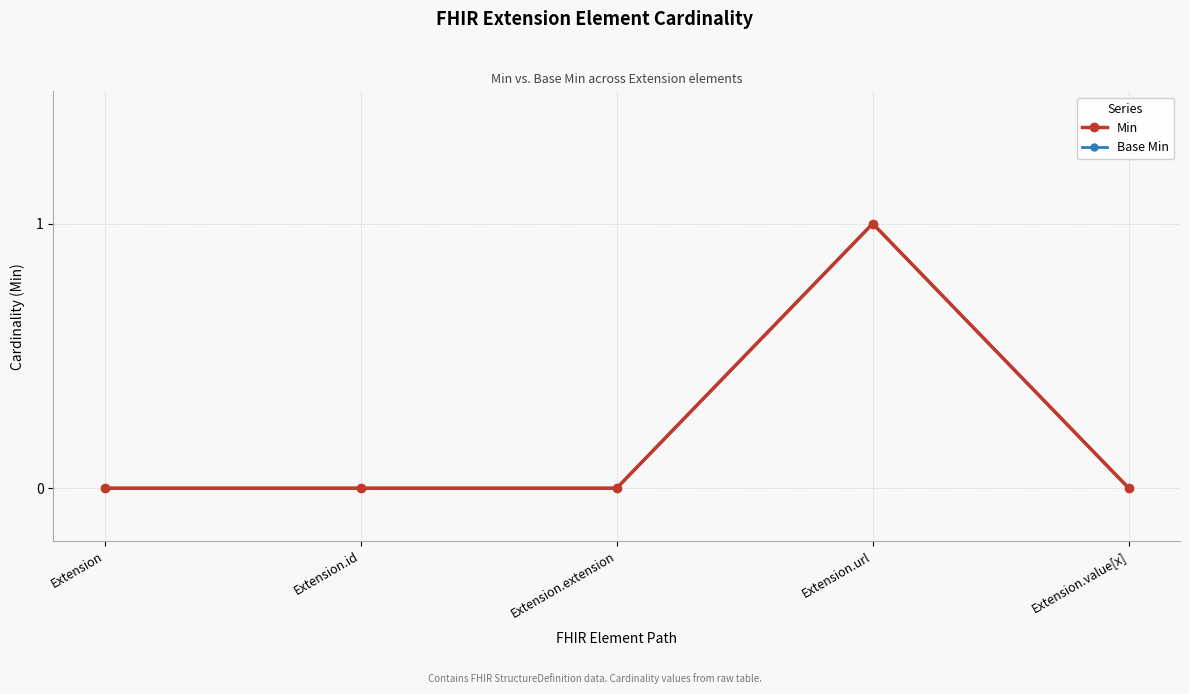

True or false: Base Min and Min intersect in this chart.

False